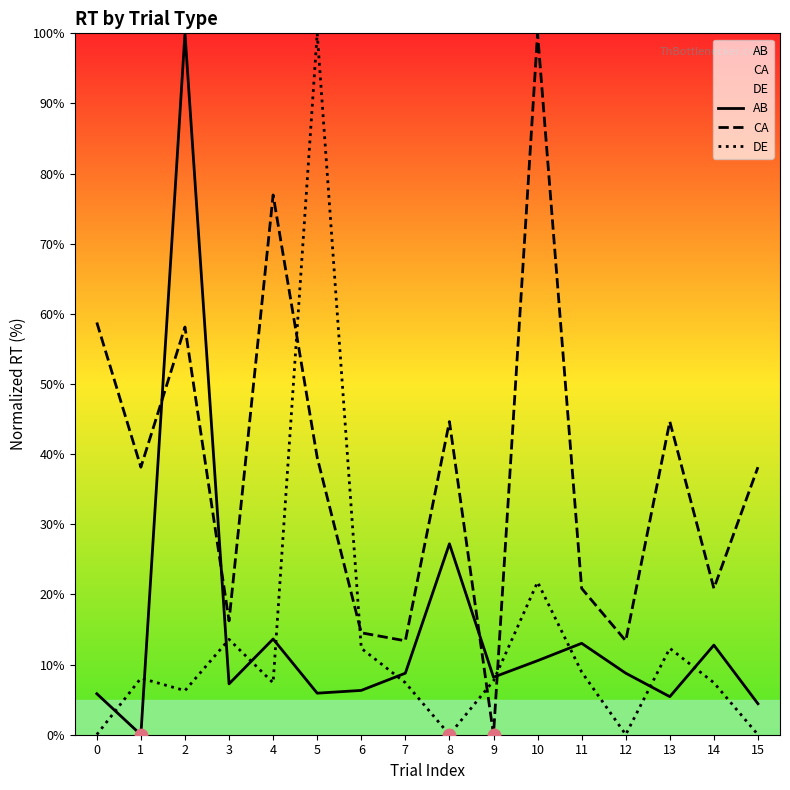

At which category is the sum across all series the highest?

2